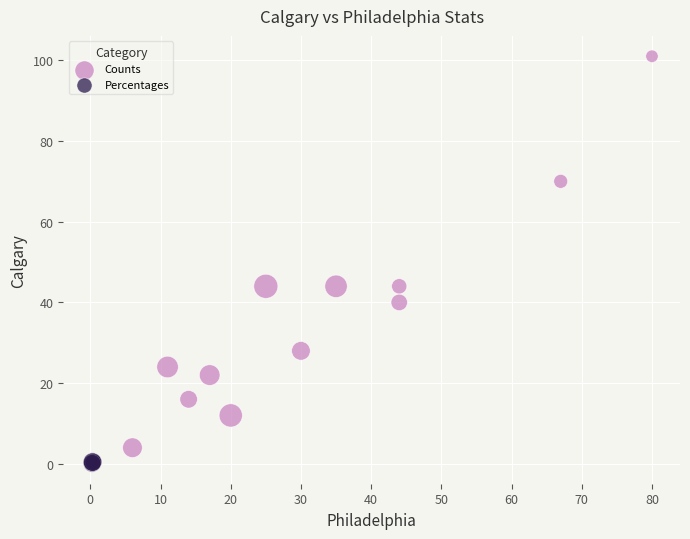

Which series reaches the maximum Y coordinate?

Counts